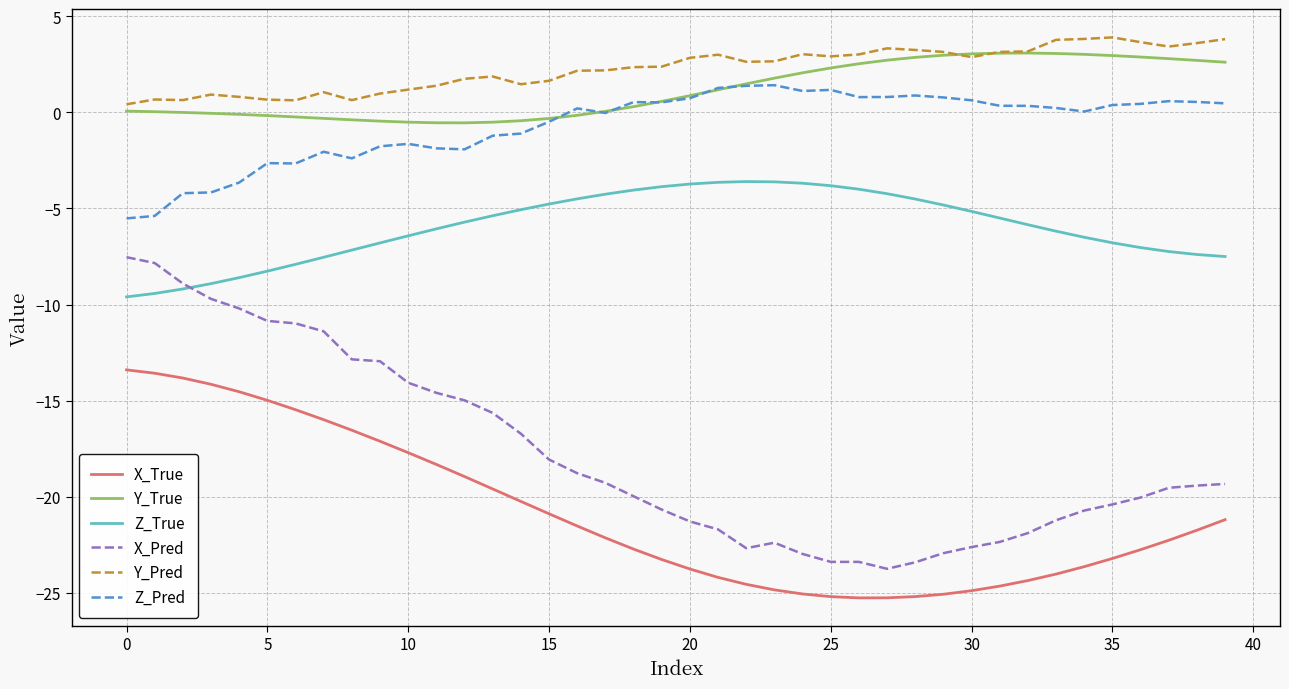

True or false: Y_Pred and Z_True intersect in this chart.

False